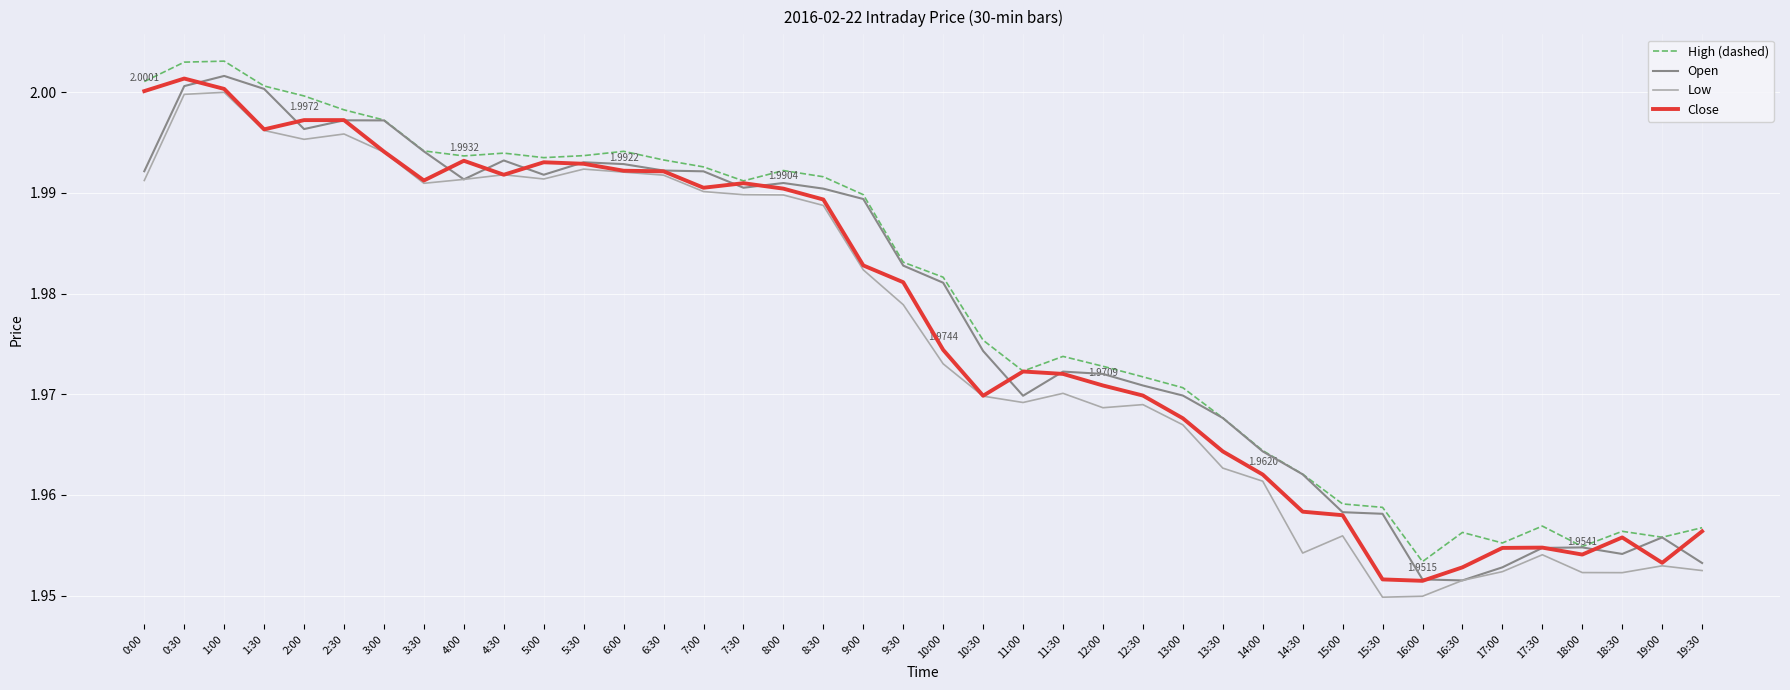

At which category does Open reach its first local valley?

2:00